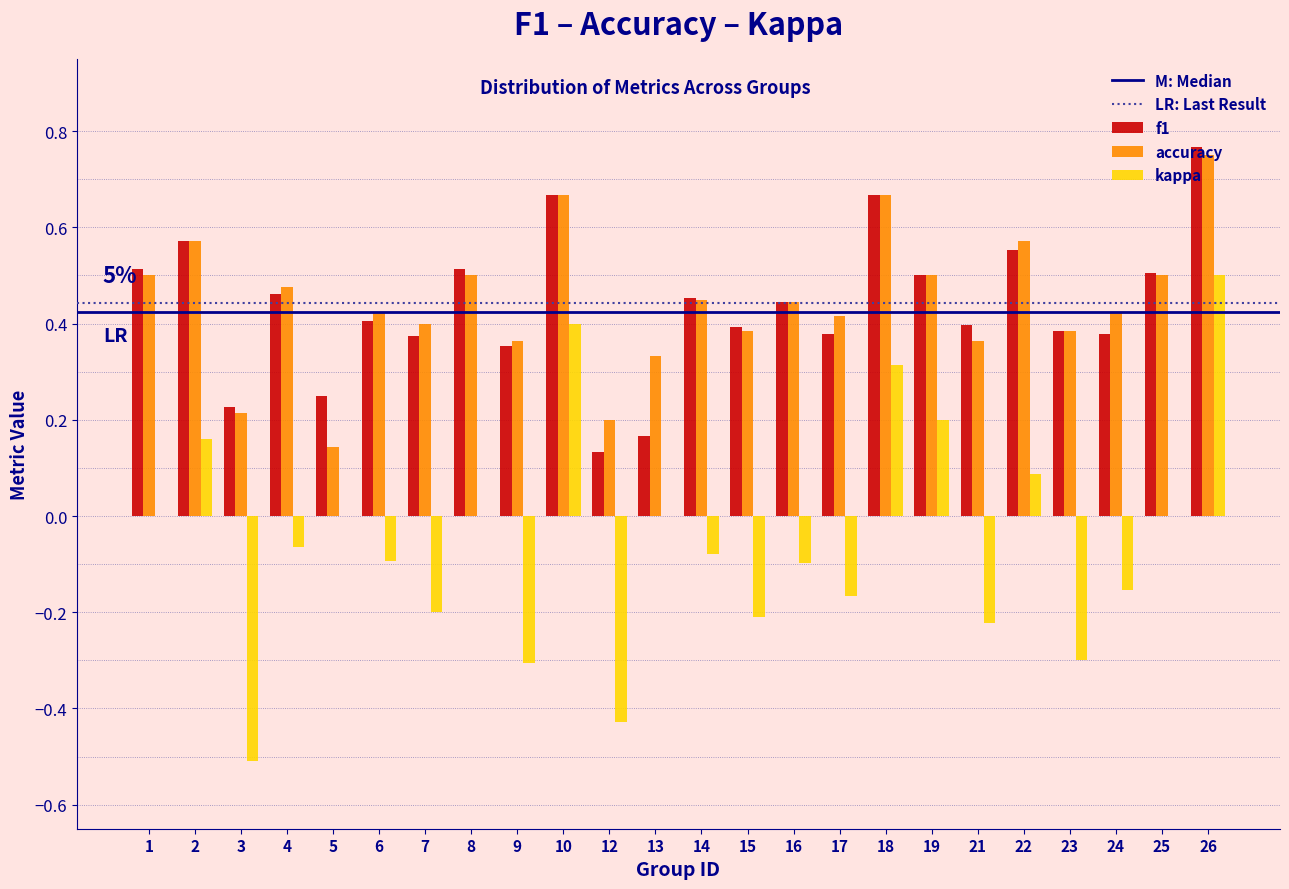

What is the sum of all accuracy values?

10.6